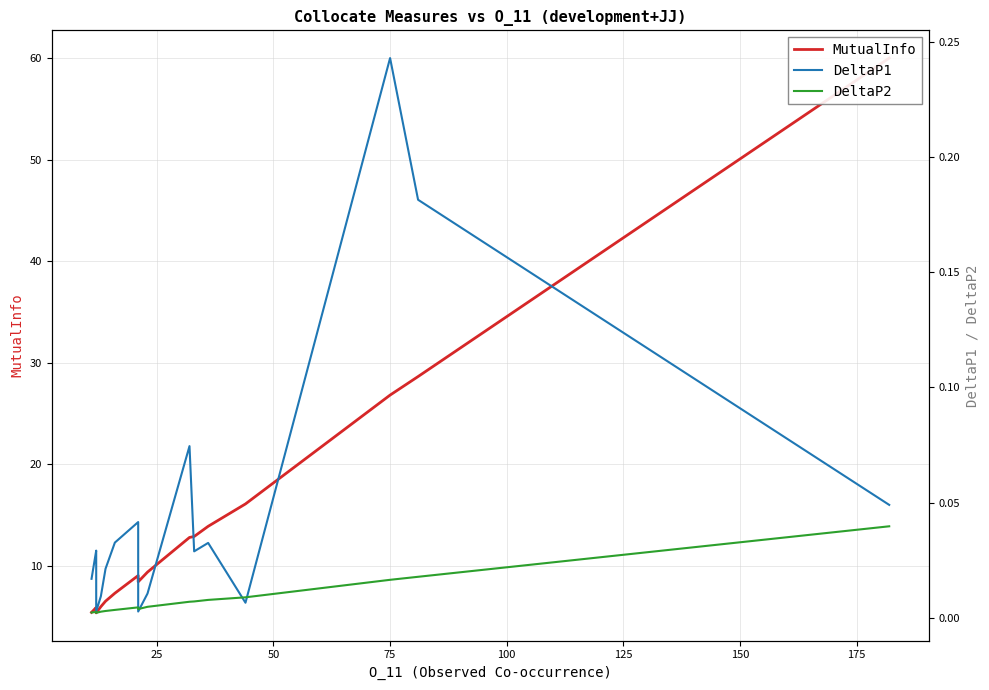

Is the value of DeltaP2 at 16 greater than the value of DeltaP1 at 125?

No